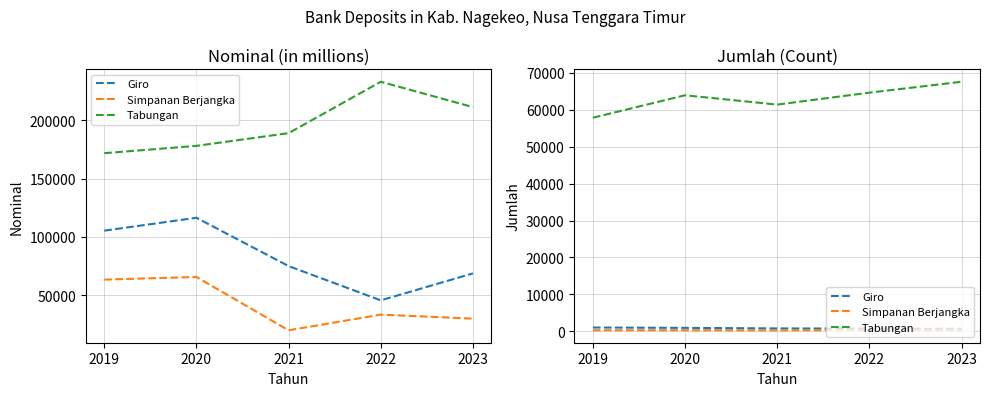

Read the Giro value at 2019, to the nearest 50.

1000